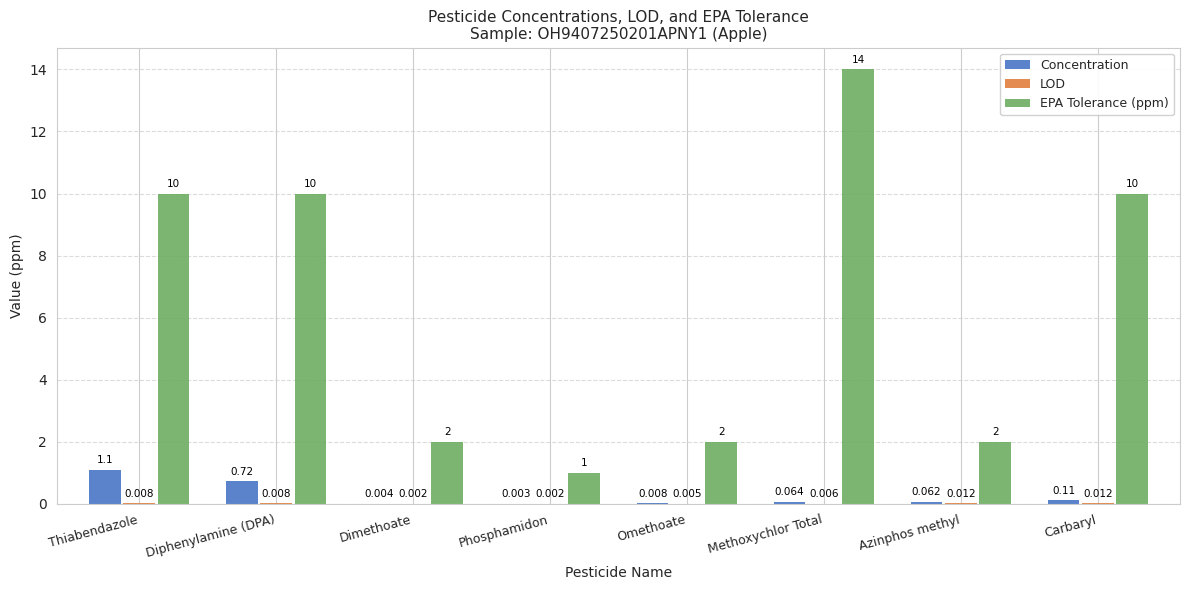

What is the total value across all series at Phosphamidon?

1.0